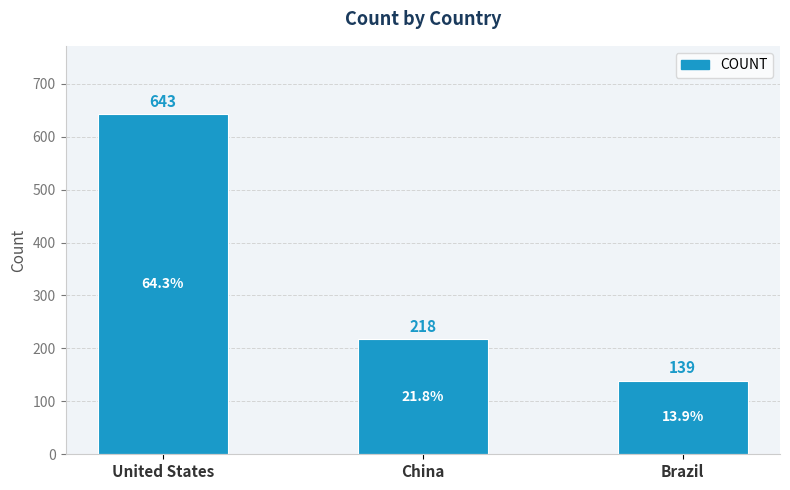

Which category has the lowest value across all series?

Brazil